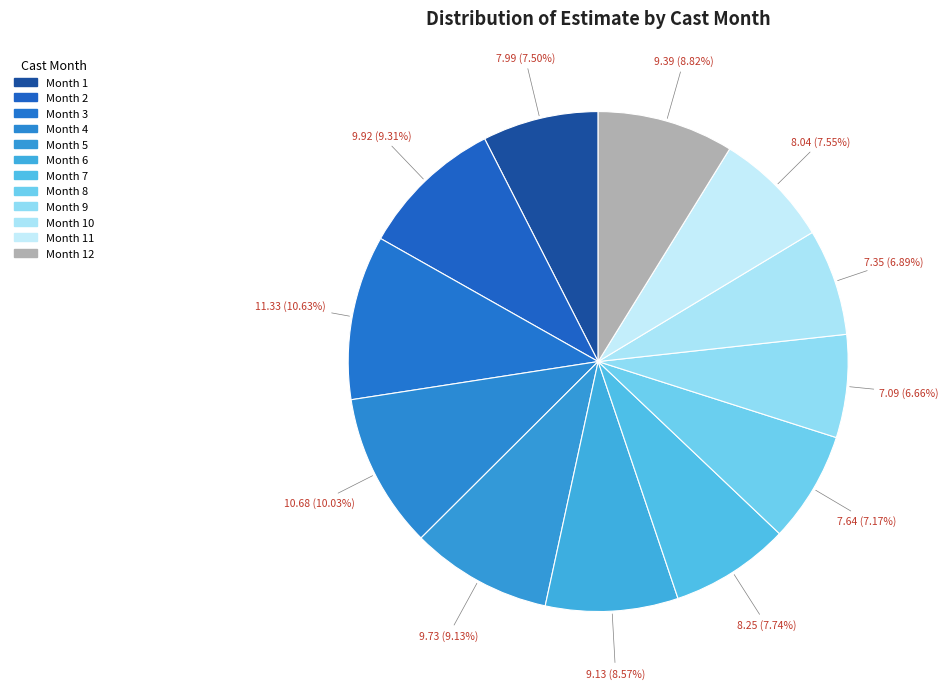

To the nearest percent, what is the difference between the largest and smallest slice percentages?

4%